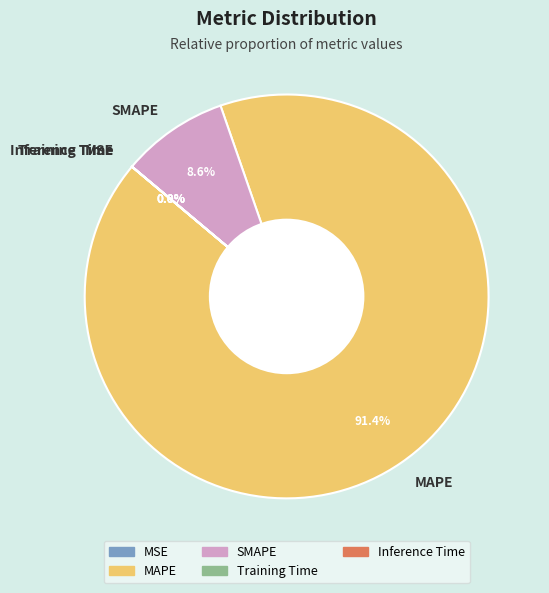

What is the total percentage of SMAPE and MAPE?

100.0%